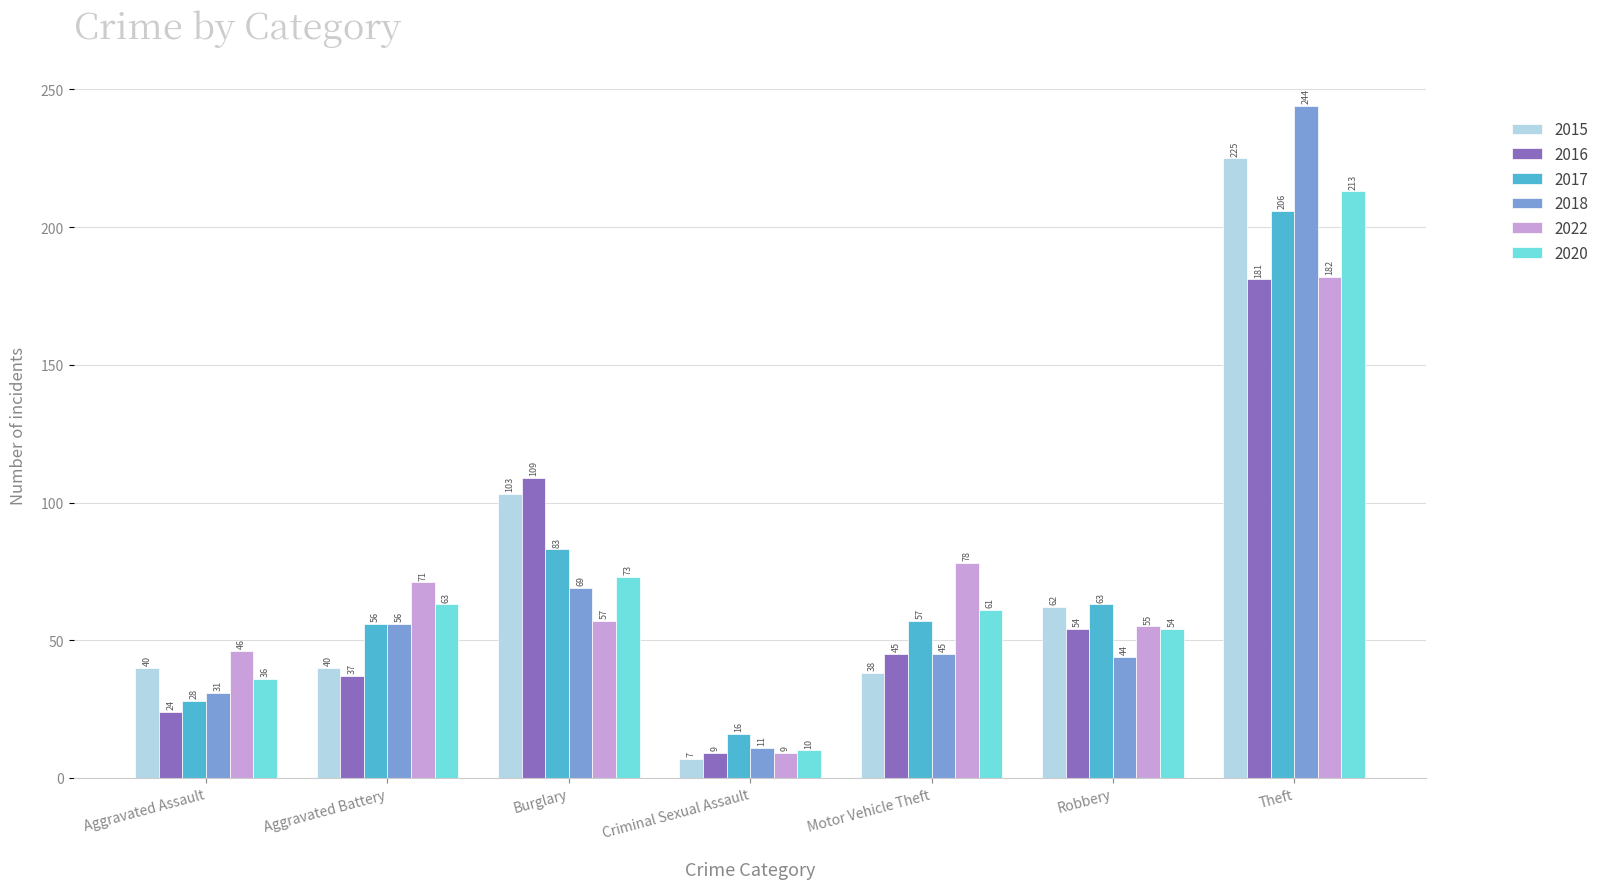

What is the value of the 2020 bar at the 7th from the left?

213